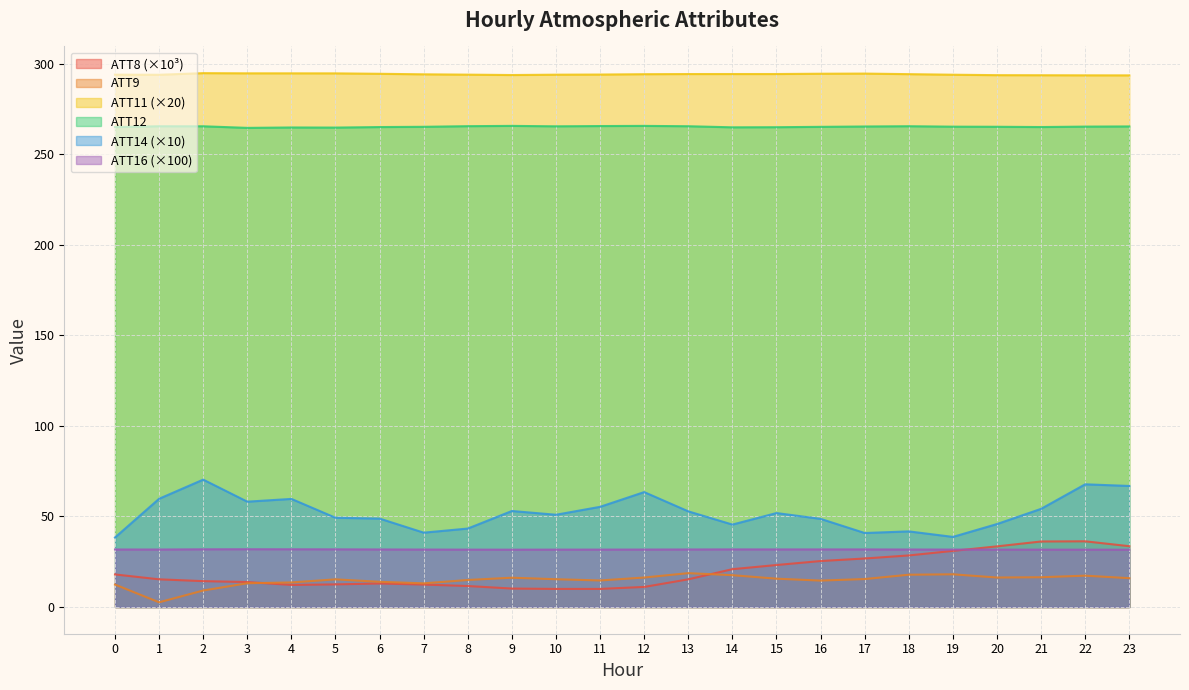

Reading left to right, transcribe all the data shown in this chart.

ATT8: 0=18.0	1=15.3	2=14.3	3=13.8	4=12.2	5=12.5	6=13.0	7=12.4	8=11.6	9=10.2	10=10.0	11=10.0	12=11.1	13=15.3	14=20.9	15=23.2	16=25.4	17=26.8	18=28.5	19=31.0	20=33.5	21=36.2	22=36.3	23=33.6
ATT9: 0=12.4	1=2.6	2=9.1	3=13.1	4=13.6	5=15.3	6=13.9	7=13.1	8=14.9	9=16.2	10=15.4	11=14.7	12=16.3	13=18.7	14=17.6	15=15.7	16=14.6	17=15.5	18=17.8	19=18.1	20=16.3	21=16.5	22=17.3	23=15.9
ATT11: 0=294.0	1=293.9	2=294.9	3=294.8	4=294.7	5=294.7	6=294.5	7=294.2	8=294.0	9=293.8	10=294.0	11=294.1	12=294.3	13=294.4	14=294.4	15=294.4	16=294.5	17=294.6	18=294.3	19=294.0	20=293.7	21=293.7	22=293.6	23=293.6
ATT12: 0=265.1	1=265.5	2=265.5	3=264.6	4=264.8	5=264.8	6=265.1	7=265.2	8=265.6	9=265.7	10=265.5	11=265.6	12=265.7	13=265.5	14=264.9	15=265.0	16=265.2	17=265.4	18=265.5	19=265.3	20=265.2	21=265.1	22=265.3	23=265.4
ATT14: 0=38.4	1=59.8	2=70.4	3=58.2	4=59.7	5=49.3	6=48.9	7=41.1	8=43.3	9=53.0	10=51.0	11=55.3	12=63.5	13=52.8	14=45.5	15=51.9	16=48.7	17=40.9	18=41.8	19=38.7	20=45.8	21=54.2	22=67.8	23=66.9
ATT16: 0=31.8	1=31.8	2=31.9	3=31.9	4=31.9	5=31.9	6=31.8	7=31.7	8=31.7	9=31.7	10=31.7	11=31.7	12=31.7	13=31.8	14=31.8	15=31.8	16=31.8	17=31.8	18=31.8	19=31.7	20=31.7	21=31.7	22=31.7	23=31.7